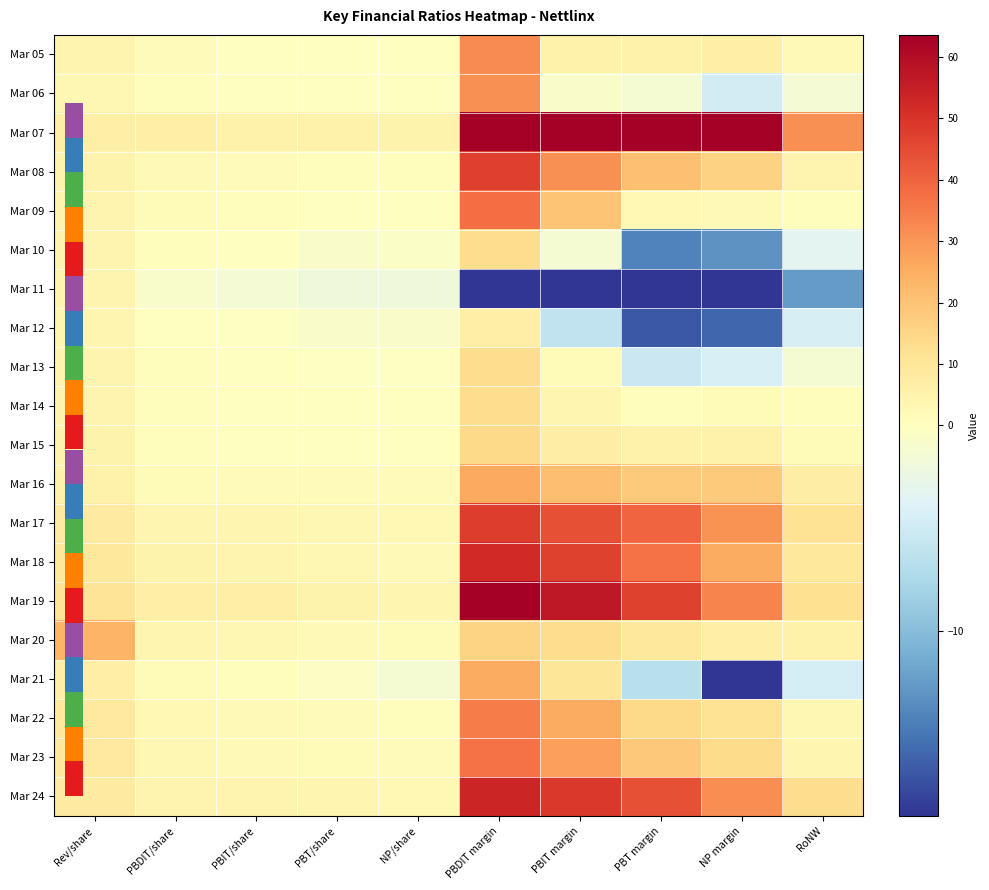

What is the difference between the maximum and second lowest values in the Mar 12 series?

22.4